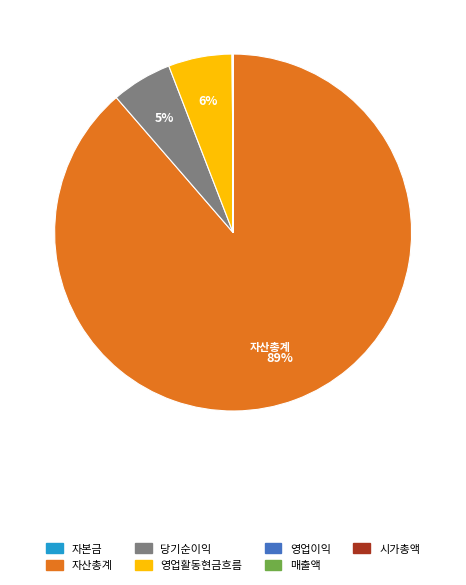

Does 자산총계 account for over 50% of the chart?

Yes